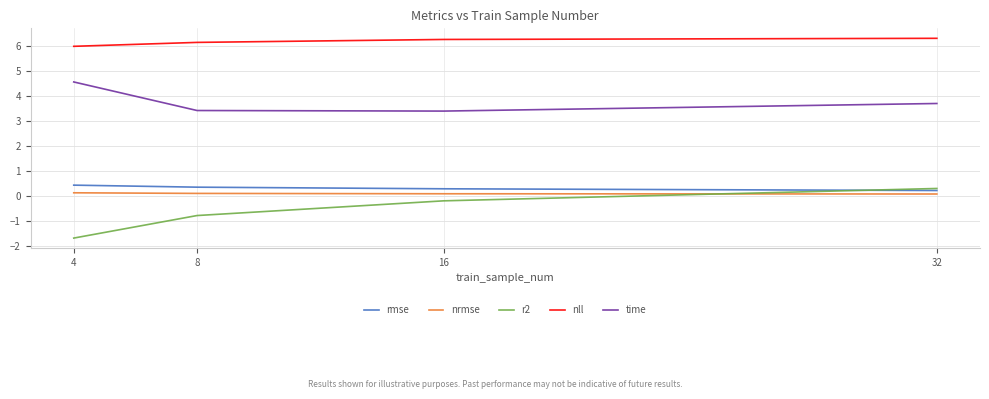

Which series has the largest total across all categories?

nll